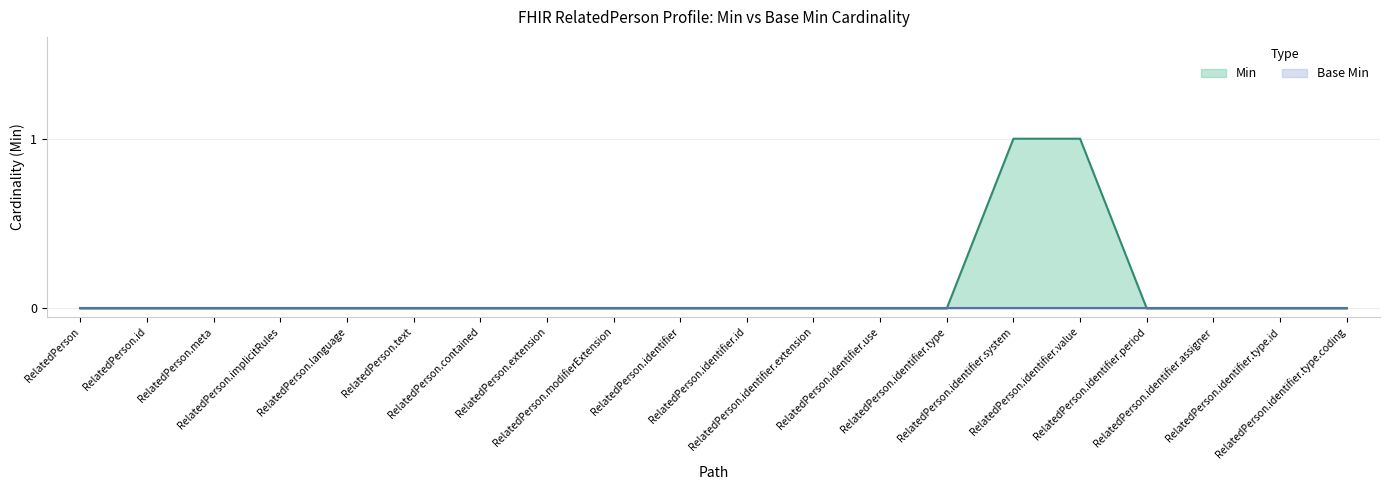

Reading left to right, transcribe all the data shown in this chart.

0	0	0	0	0	0	0	0	0	0	0	0	0	0	1	1	0	0	0	0